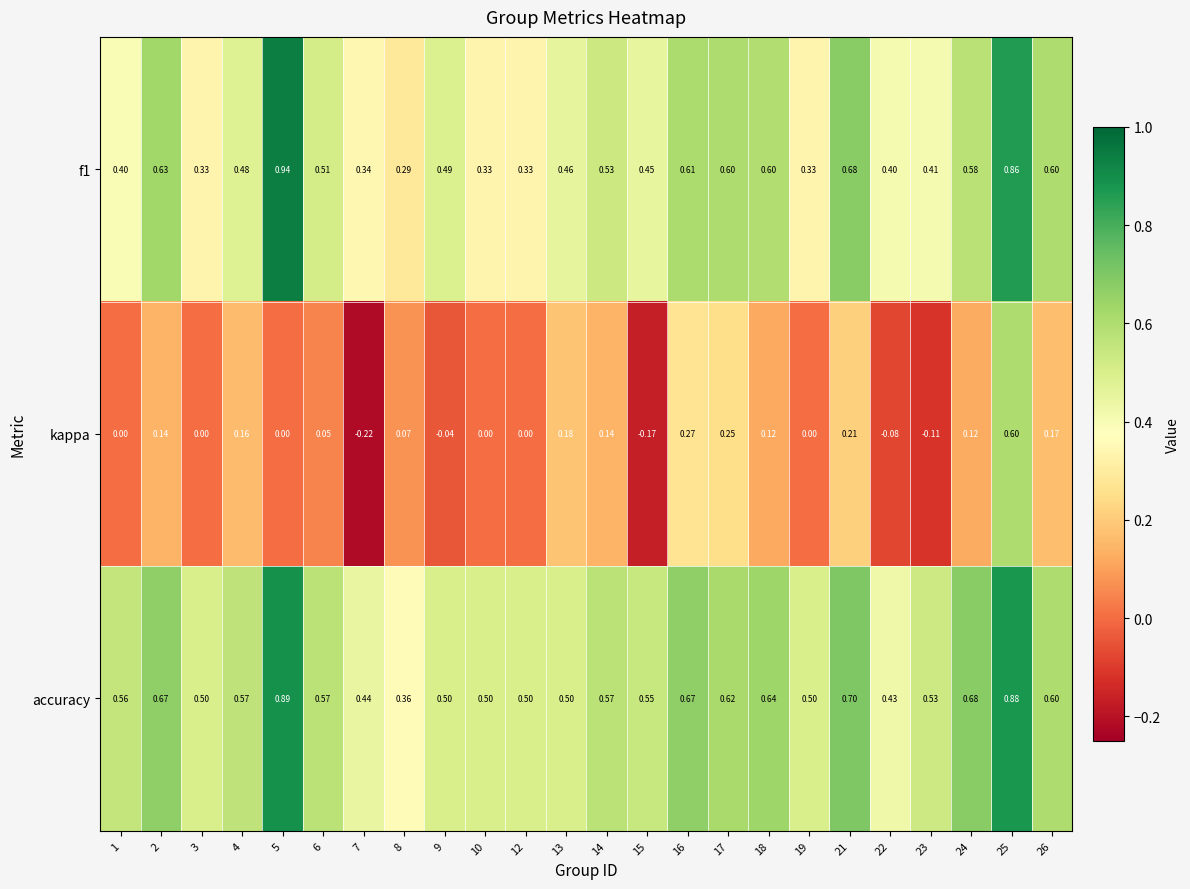

Rank the series by their maximum value, from lowest to highest.

kappa, accuracy, f1